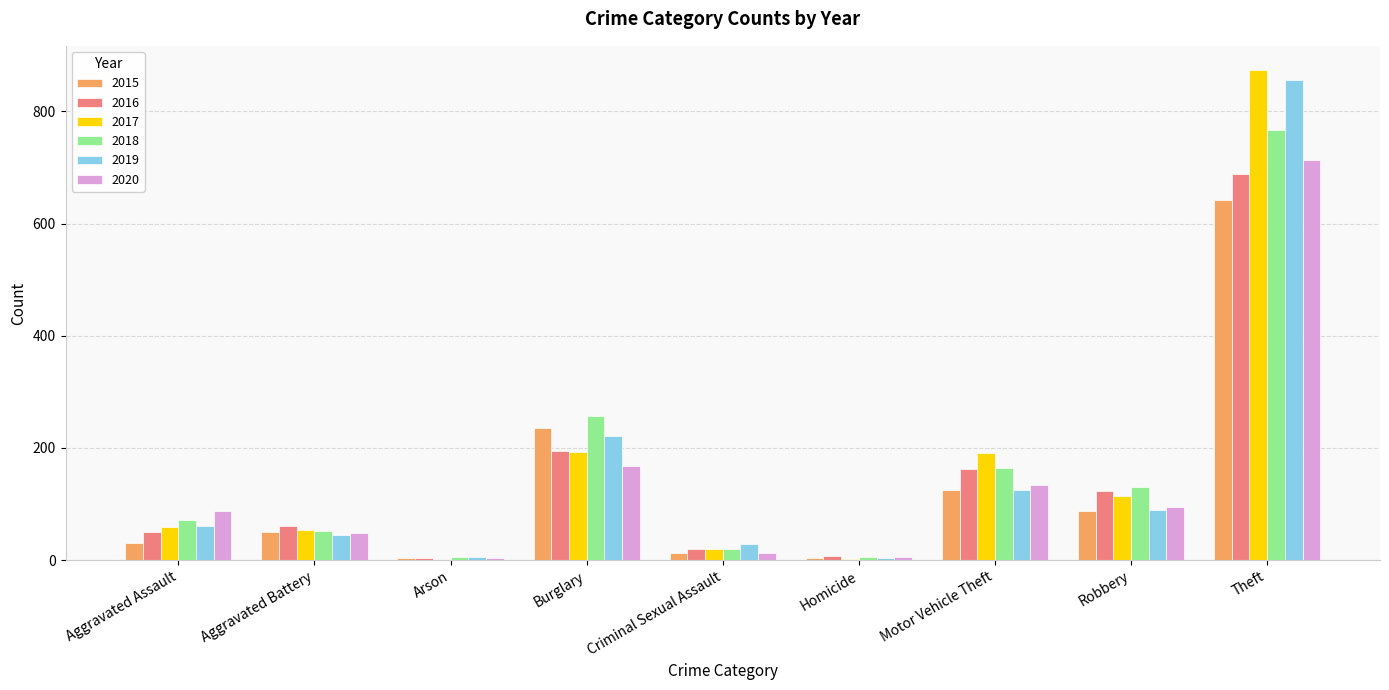

What is the maximum value for 2016?

689